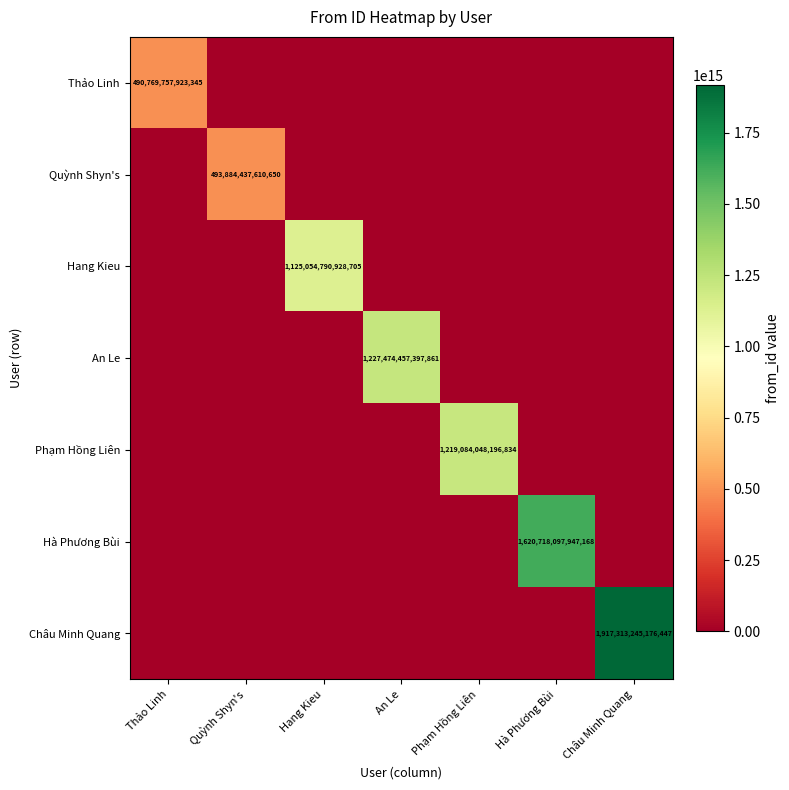

At which category does the chart reach its minimum across all series?

Quỳnh Shyn's